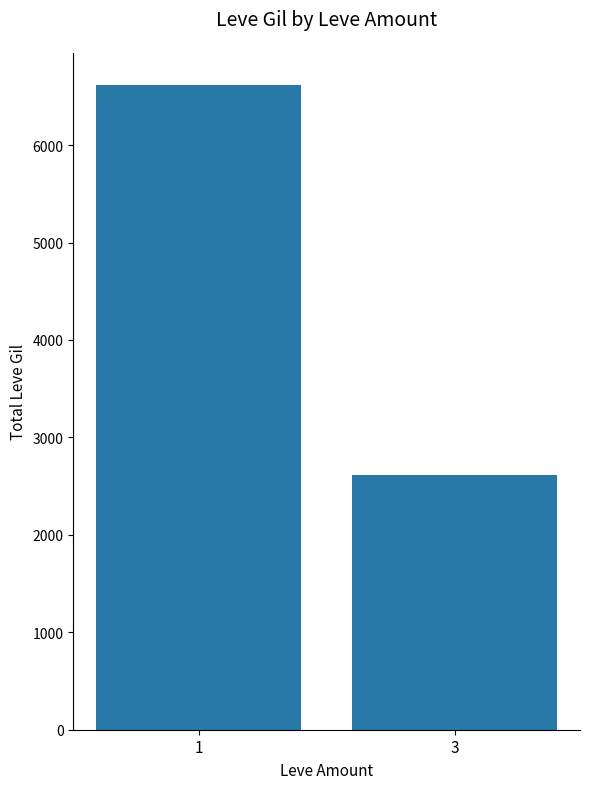

Between 1 and 3, which is larger?

1